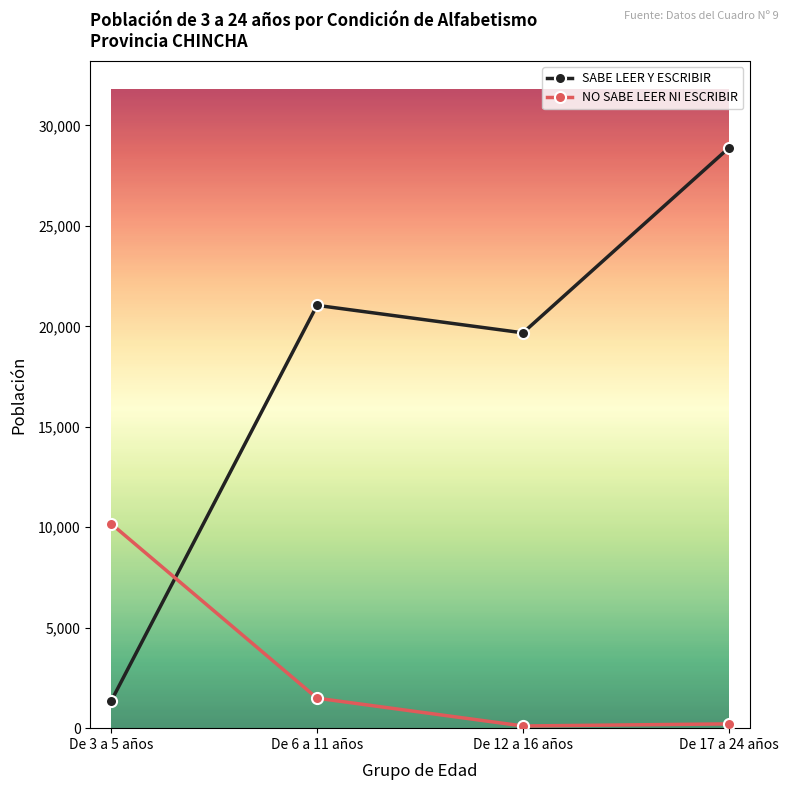

Is this an area chart (filled region under the line)?

No